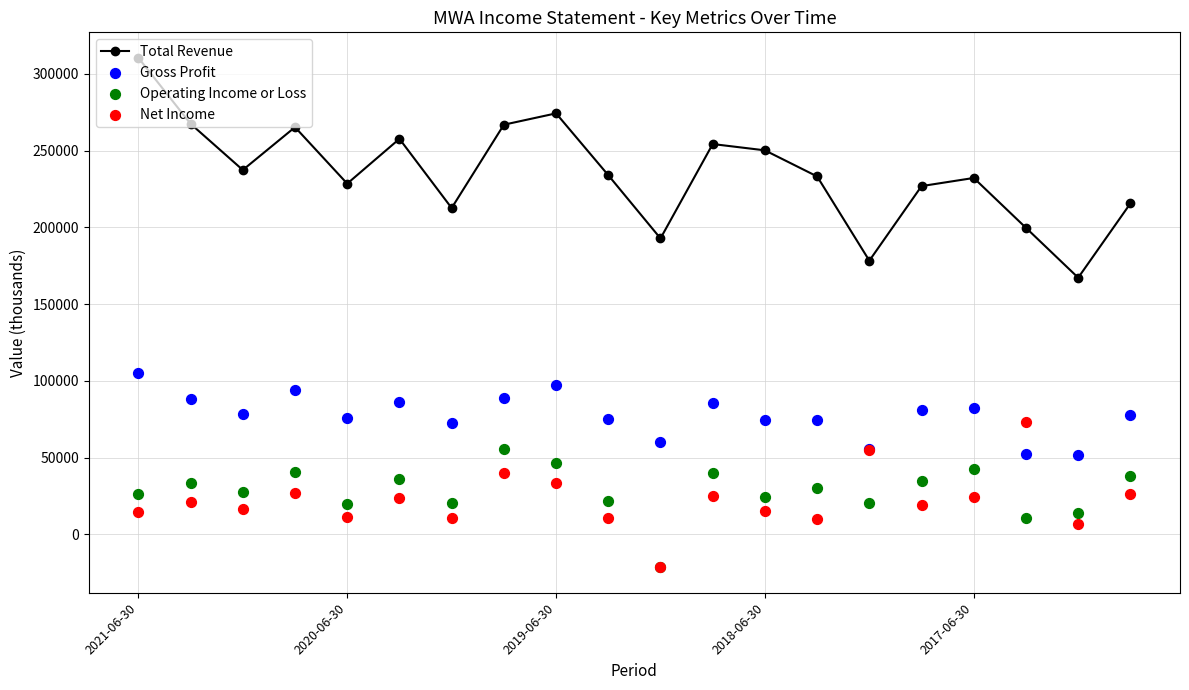

At how many categories does at least one series exceed -8595?

20